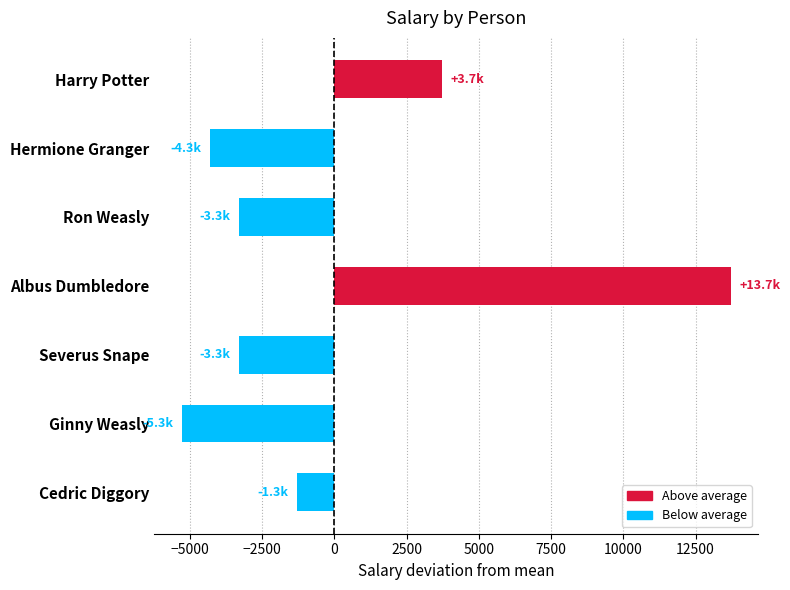

How many values are below -3285?

4